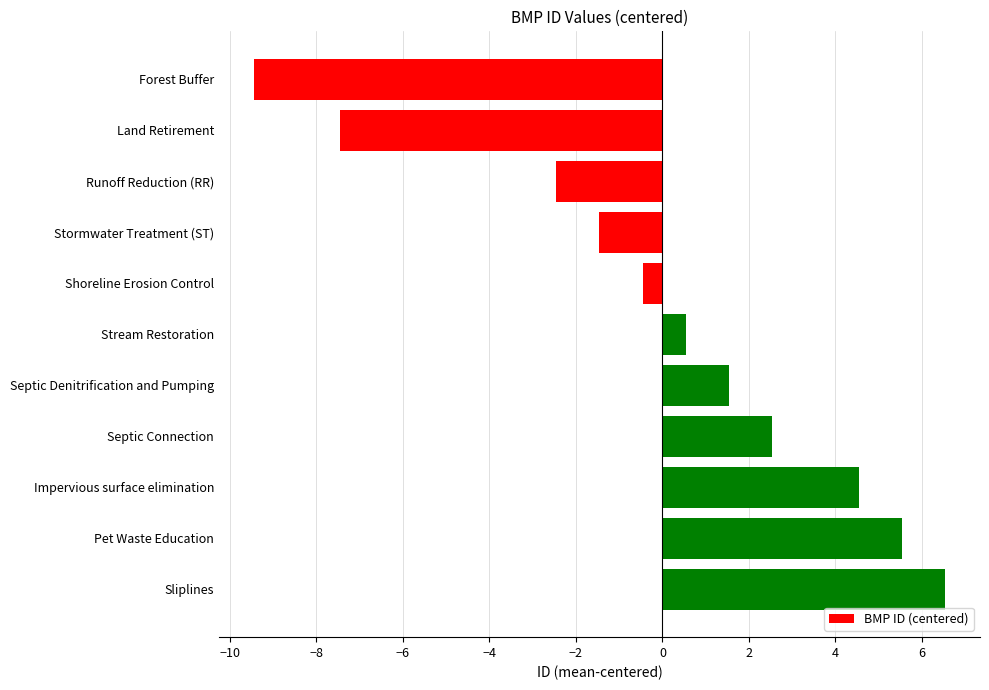

What position from the bottom is Impervious surface elimination?

3